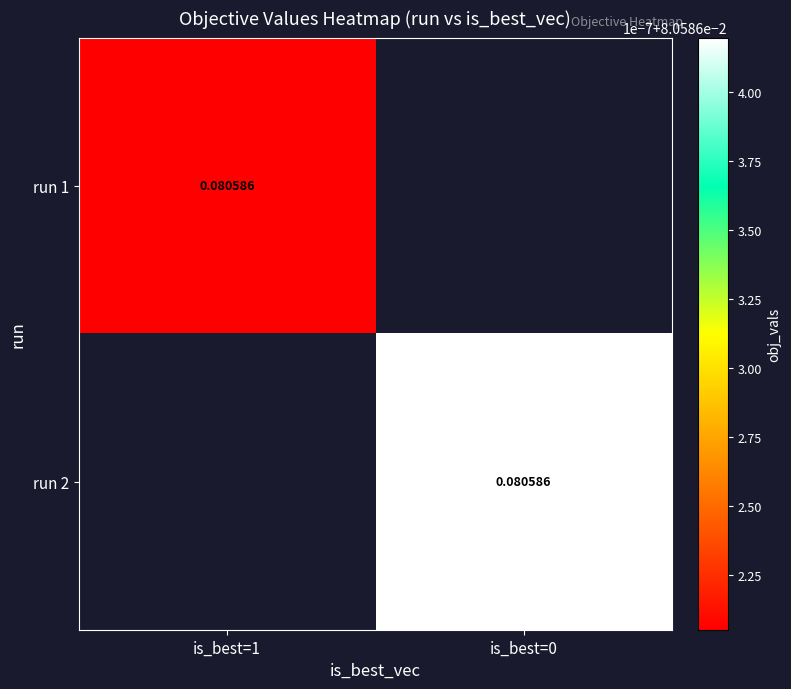

The value of run 1 at is_best=1 is 0.1. True or false?

True